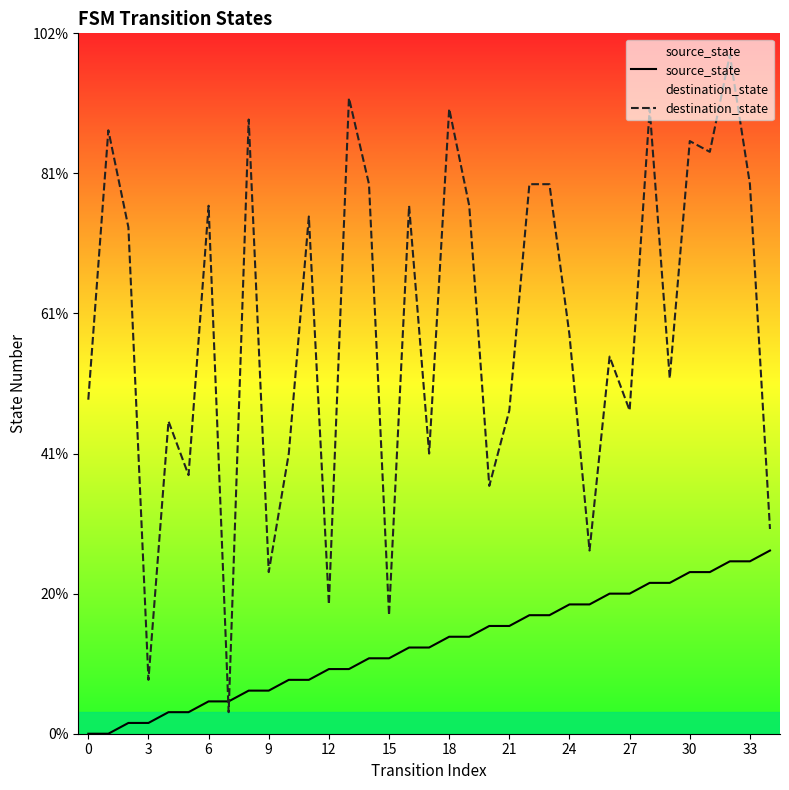

List the series in order of their peak value, highest first.

destination_state, source_state